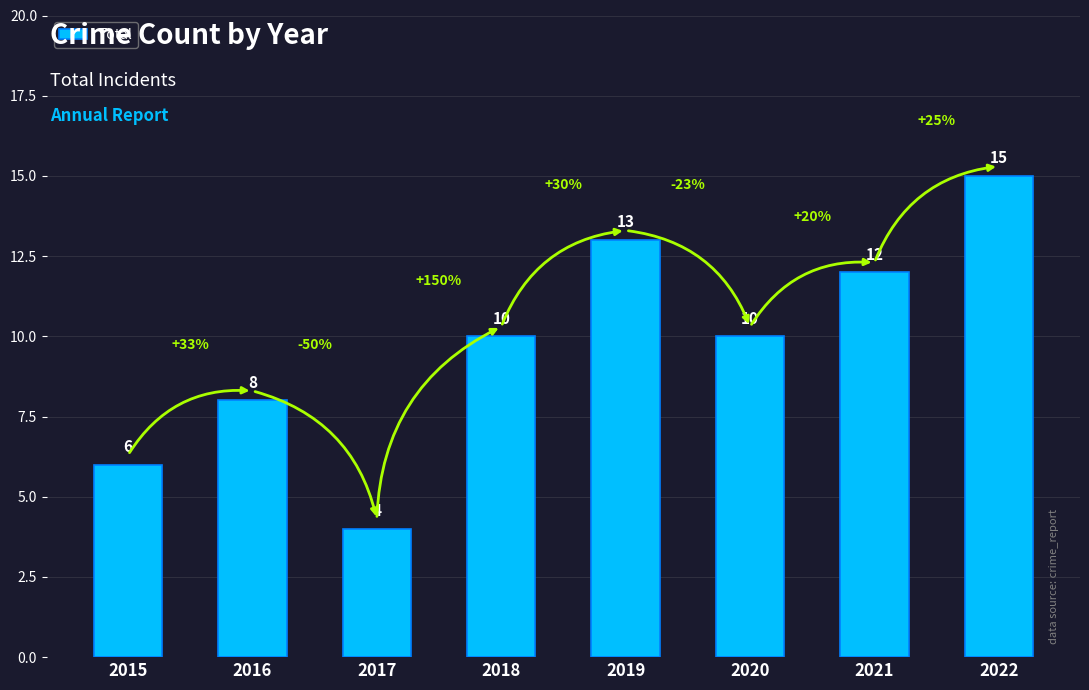

Does the chart contain any negative values?

No